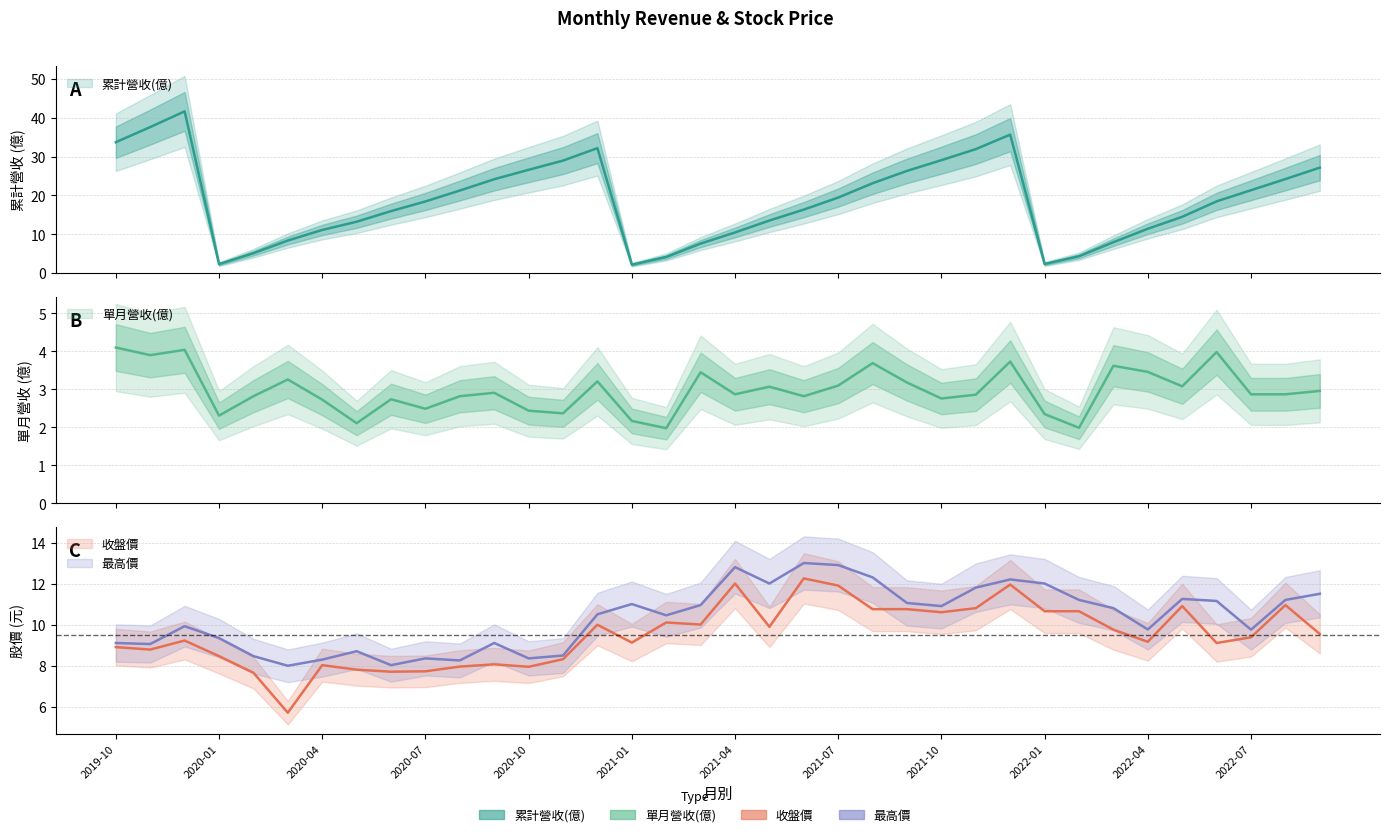

True or false: 累計營收(億) and 最高價 intersect in this chart.

True